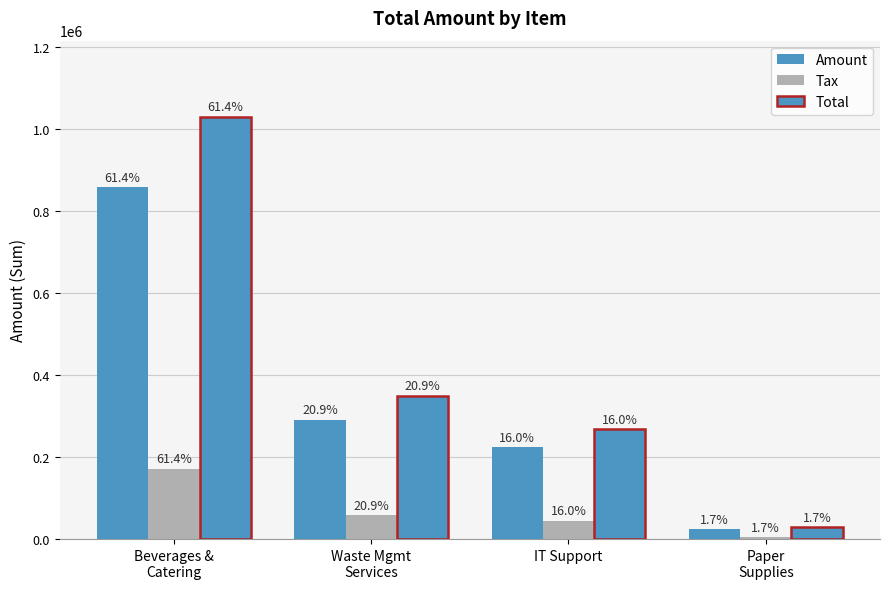

Rank the series by their average value, from highest to lowest.

Total, Amount, Tax